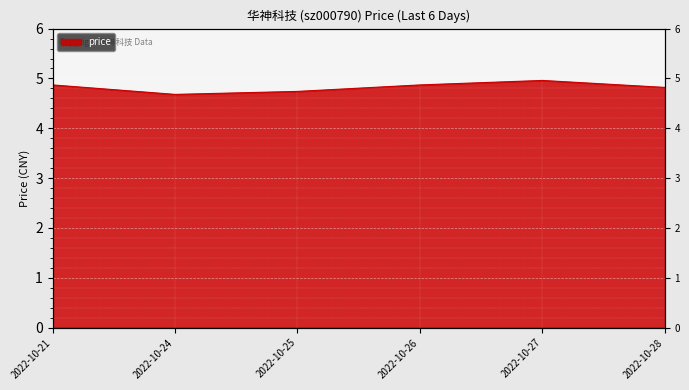

Reading right to left, extract all data points from this chart.

2022-10-28=4.8	2022-10-27=5.0	2022-10-26=4.9	2022-10-25=4.7	2022-10-24=4.7	2022-10-21=4.9